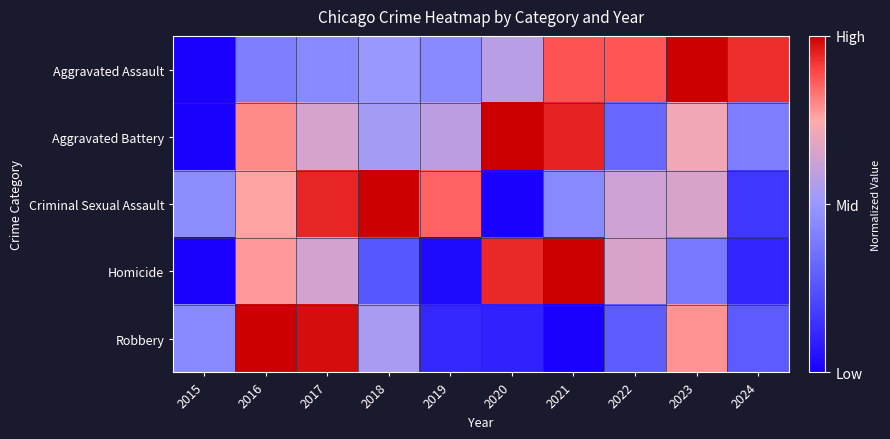

Reading left to right, transcribe all the data shown in this chart.

Aggravated Assault: 2015=0.0	2016=0.4	2017=0.4	2018=0.5	2019=0.4	2020=0.6	2021=0.9	2022=0.9	2023=1.0	2024=0.9
Aggravated Battery: 2015=0.0	2016=0.8	2017=0.6	2018=0.5	2019=0.6	2020=1.0	2021=0.9	2022=0.3	2023=0.7	2024=0.4
Criminal Sexual Assault: 2015=0.5	2016=0.8	2017=0.9	2018=1.0	2019=0.9	2020=0.0	2021=0.4	2022=0.6	2023=0.7	2024=0.2
Homicide: 2015=0.0	2016=0.8	2017=0.6	2018=0.3	2019=0.0	2020=0.9	2021=1.0	2022=0.7	2023=0.4	2024=0.1
Robbery: 2015=0.4	2016=1.0	2017=1.0	2018=0.5	2019=0.1	2020=0.1	2021=0.0	2022=0.3	2023=0.8	2024=0.3